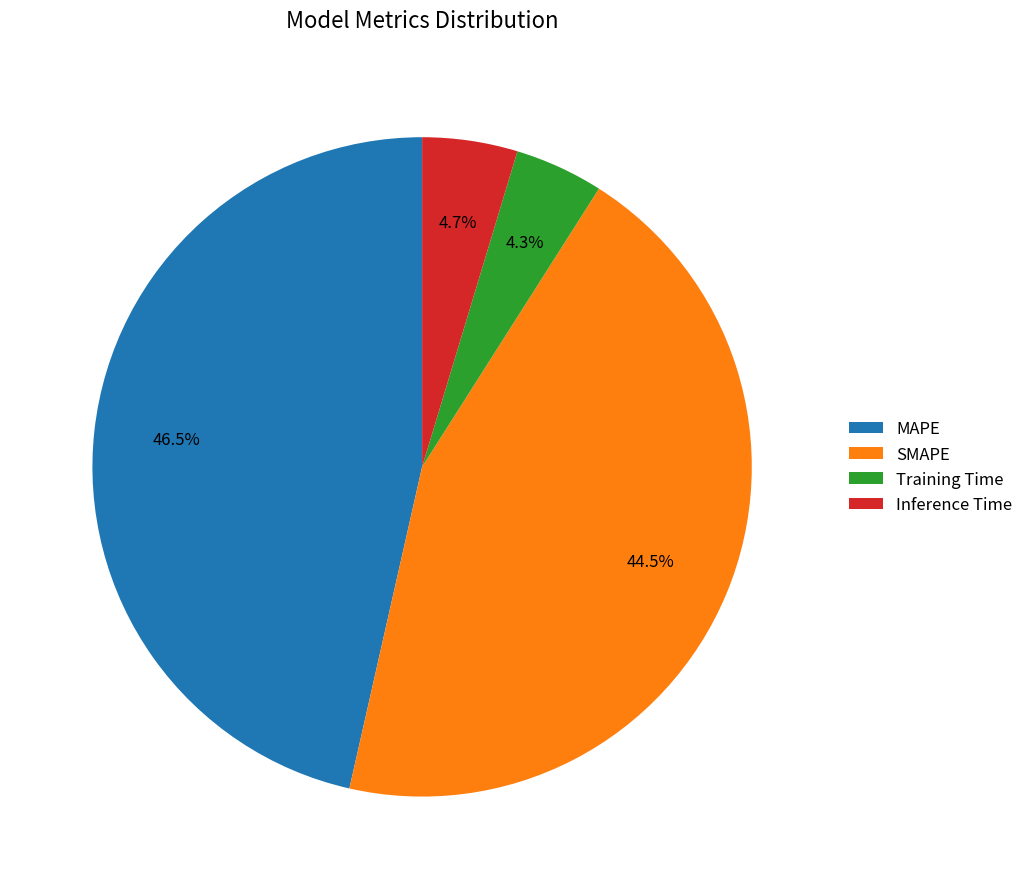

Is it true that SMAPE is 52% of the pie?

False